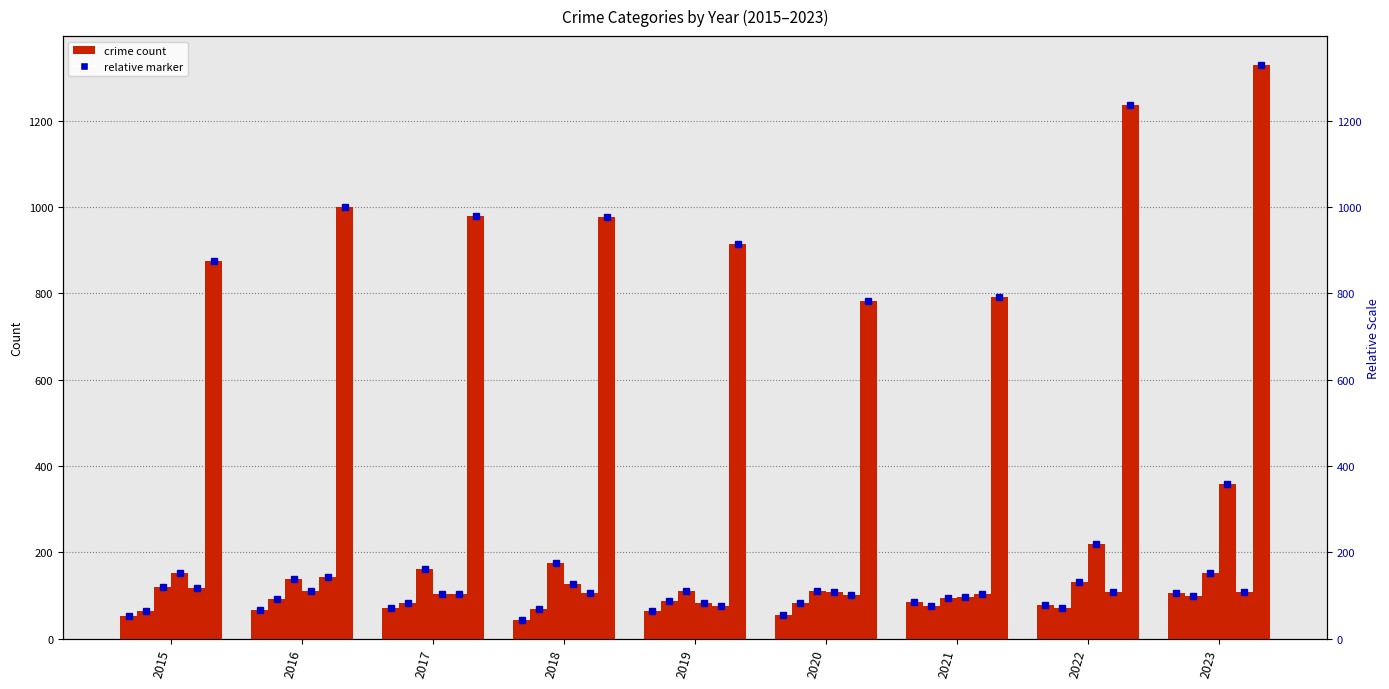

At how many categories does at least one series exceed 1042?

2